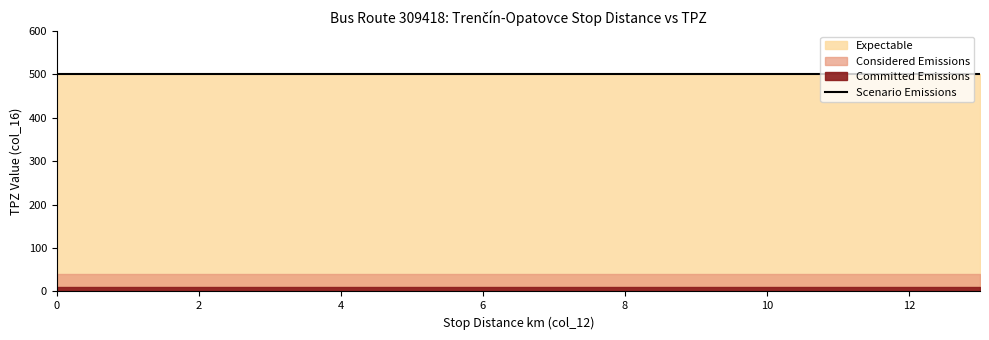

How many series are shown in this chart?

4